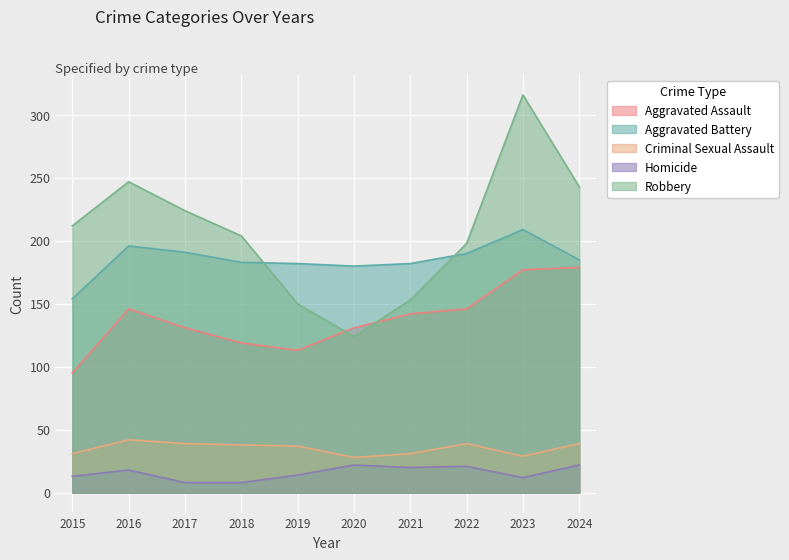

True or false: Aggravated Assault and Criminal Sexual Assault cross at least once.

False